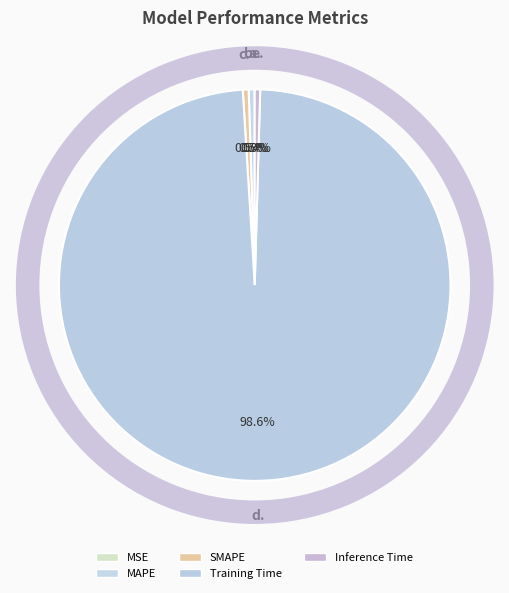

To the nearest percent, what is the combined percentage of Training Time and SMAPE?

99%